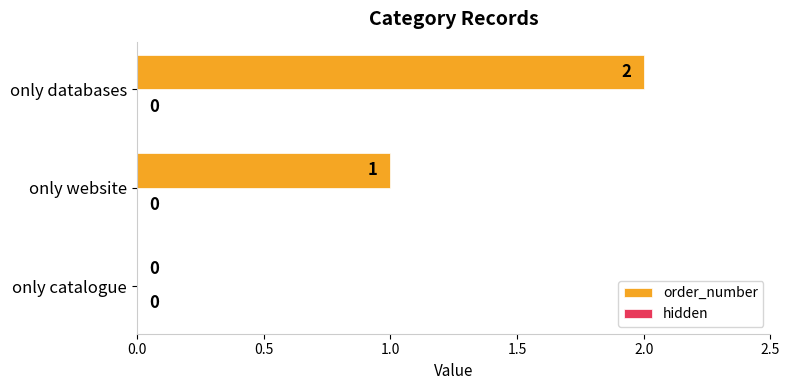

Are the bars horizontal?

Yes